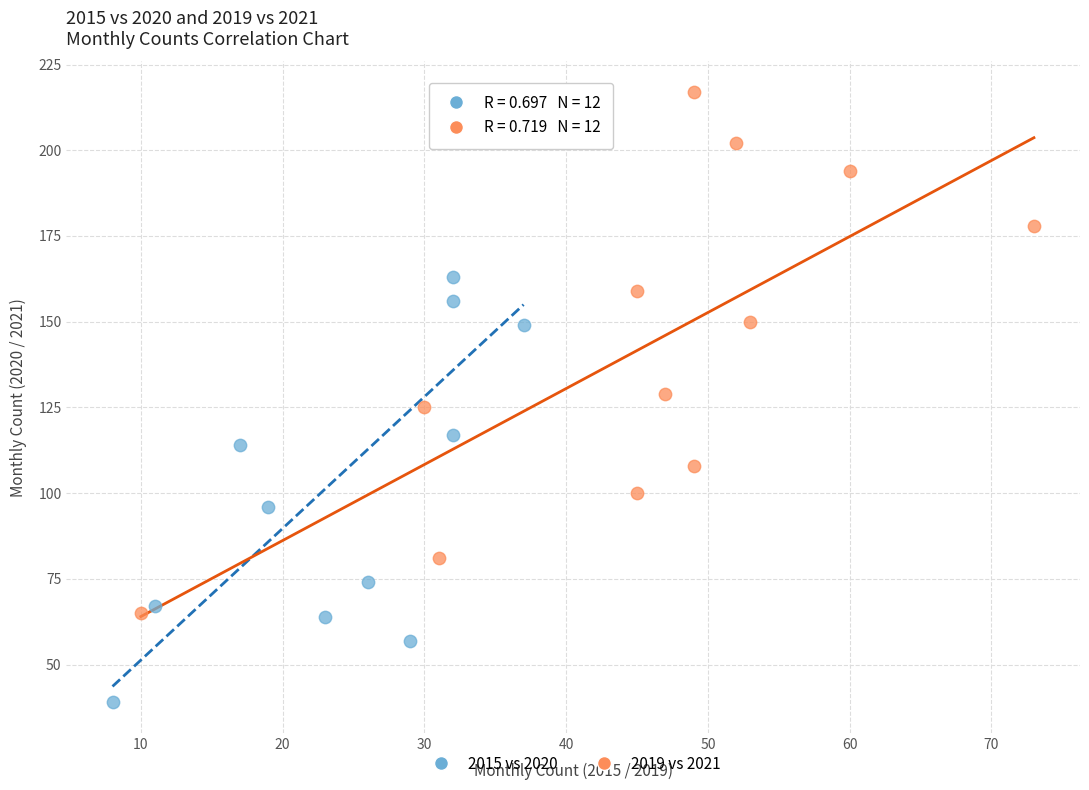

Which series contains the highest Y value?

2019 vs 2021